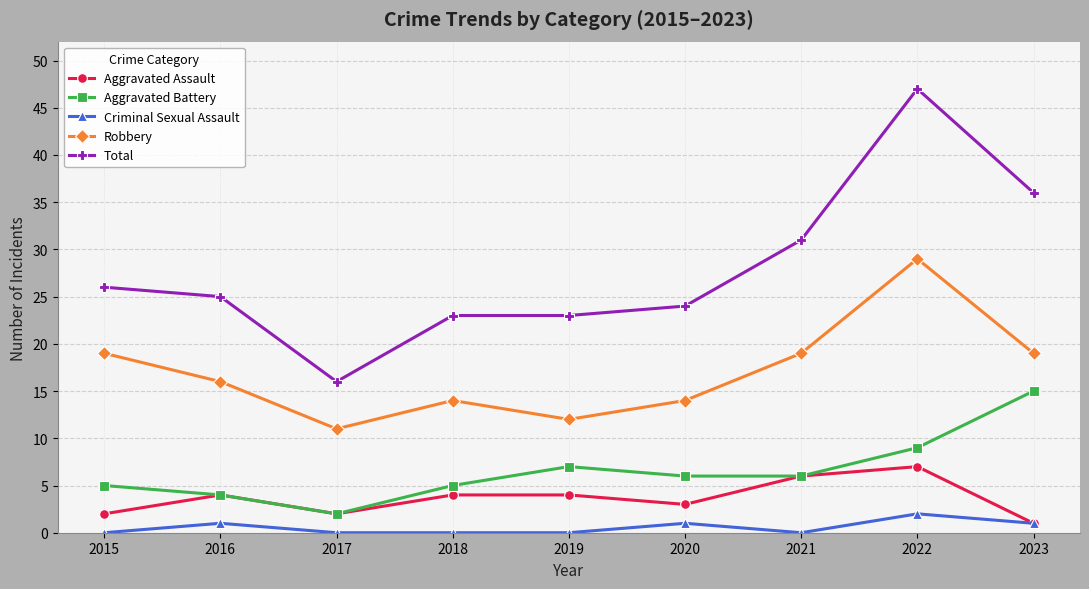

Reading right to left, extract all data points from this chart.

Aggravated Assault: 2023=1	2022=7	2021=6	2020=3	2019=4	2018=4	2017=2	2016=4	2015=2
Aggravated Battery: 2023=15	2022=9	2021=6	2020=6	2019=7	2018=5	2017=2	2016=4	2015=5
Criminal Sexual Assault: 2023=1	2022=2	2021=0	2020=1	2019=0	2018=0	2017=0	2016=1	2015=0
Robbery: 2023=19	2022=29	2021=19	2020=14	2019=12	2018=14	2017=11	2016=16	2015=19
Total: 2023=36	2022=47	2021=31	2020=24	2019=23	2018=23	2017=16	2016=25	2015=26